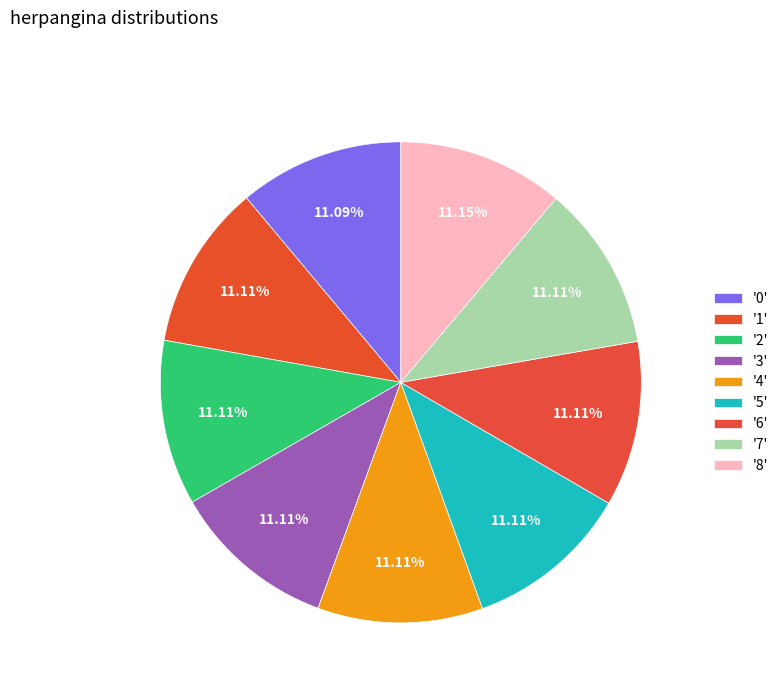

To the nearest percent, what is the average slice percentage?

11%